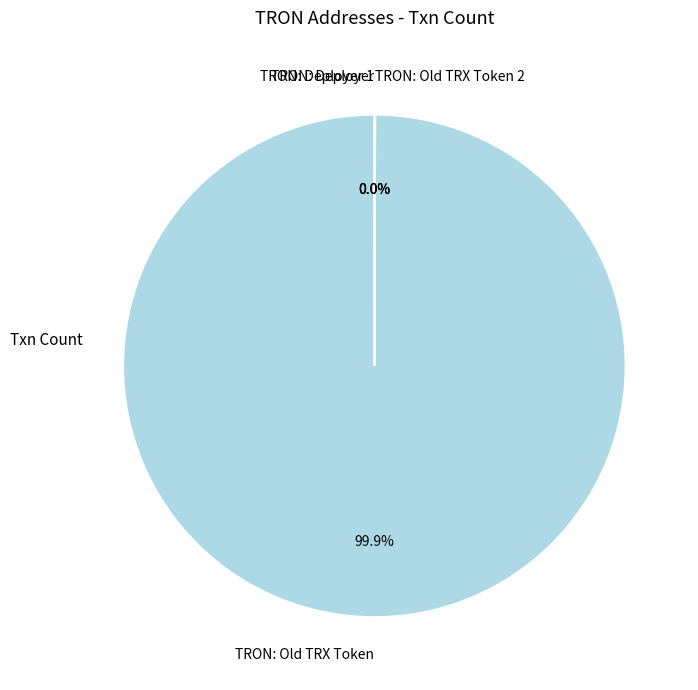

Which slice is the largest?

TRON: Old TRX Token